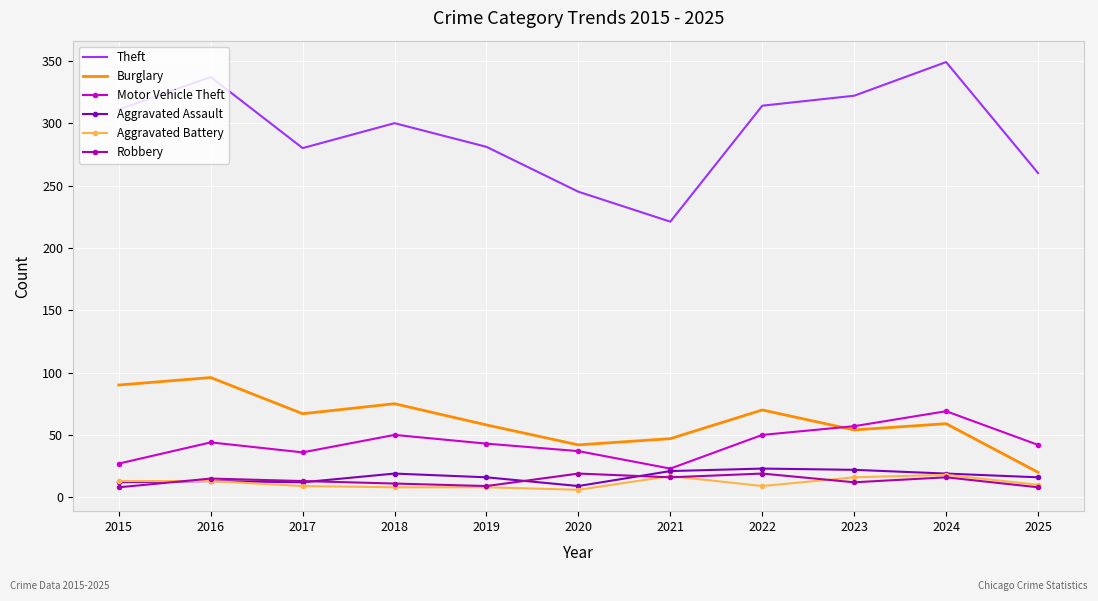

Which series has the largest total across all categories?

Theft